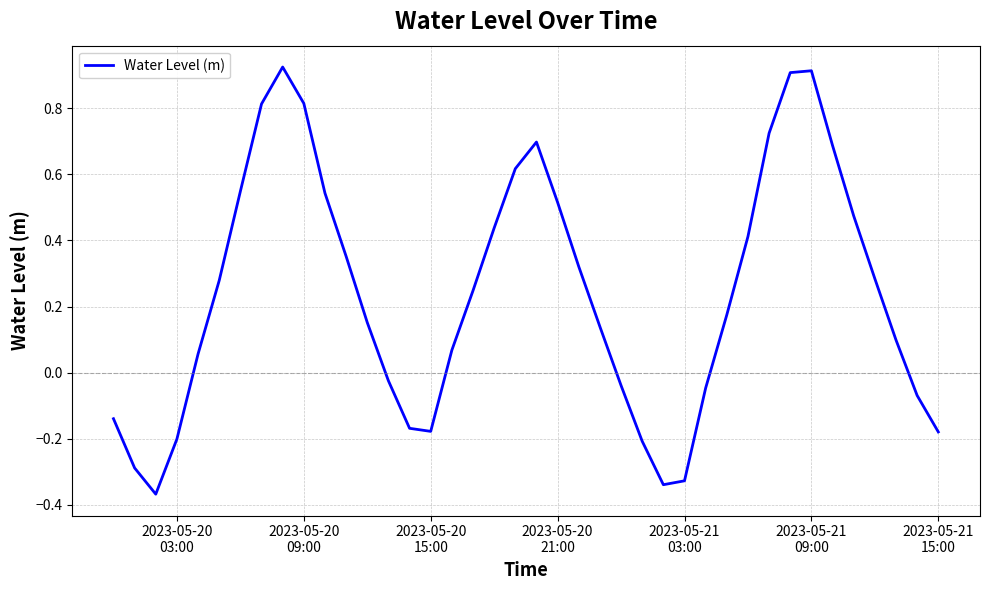

What is the difference between the maximum and minimum values?

1.3